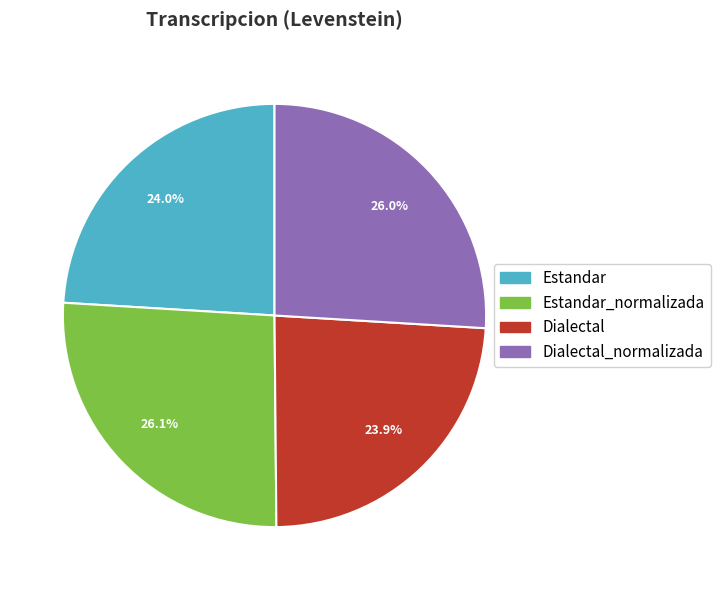

How many segments does this pie chart have?

4